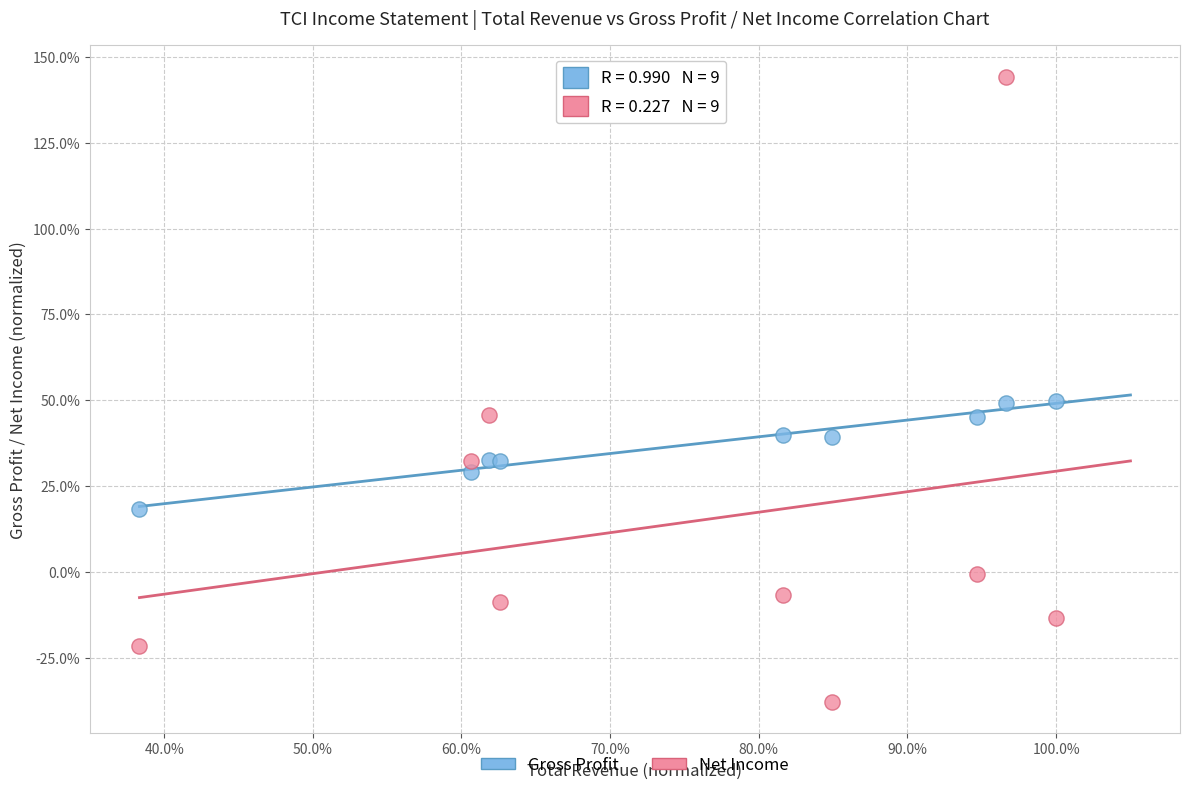

Which series contains the lowest Y value?

Net Income